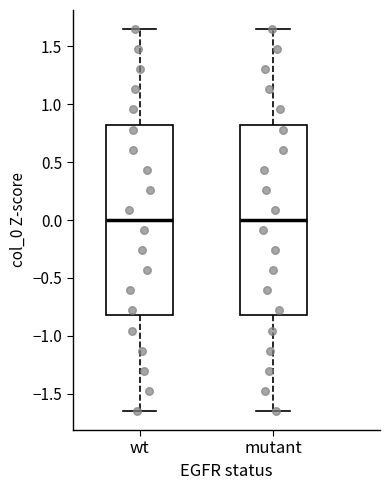

Reading left to right, read every box against the y-axis: the position of its median line, the range the box covers, and the ends of its whiskers. The values are not printed on the chart, so give them approximately, as read against the axis.

wt: median 0.00, box -0.80 to 0.80, whiskers -1.65 to 1.65
mutant: median 0.00, box -0.80 to 0.80, whiskers -1.65 to 1.65